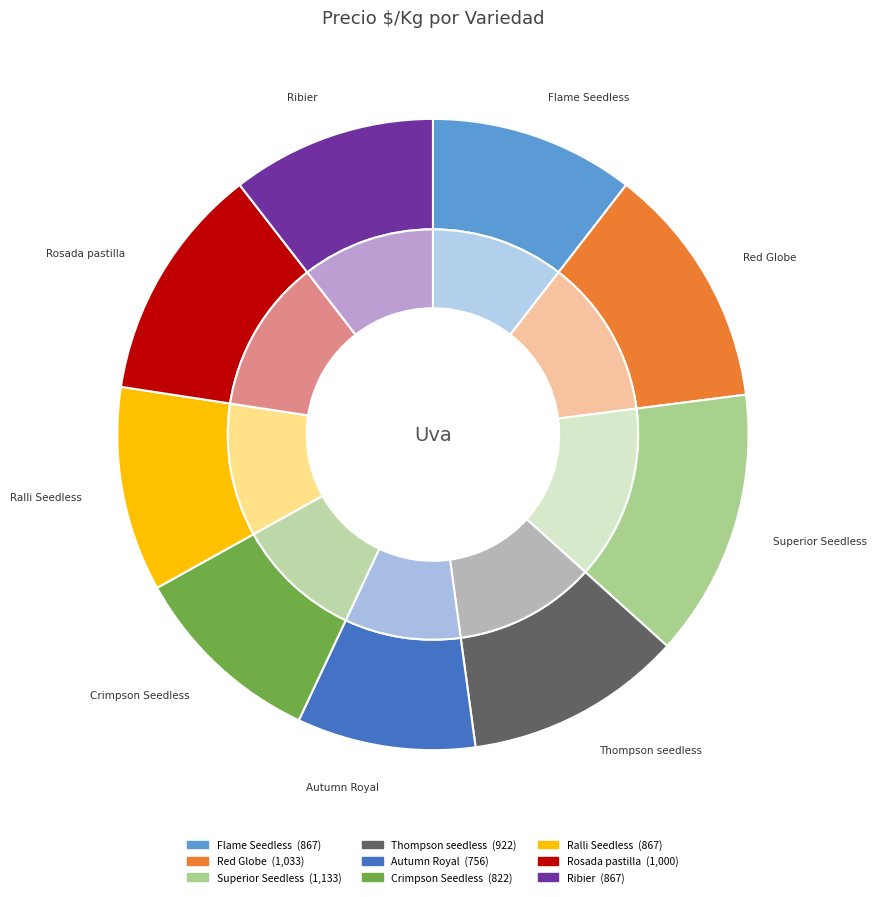

How many slices are in this pie chart?

9